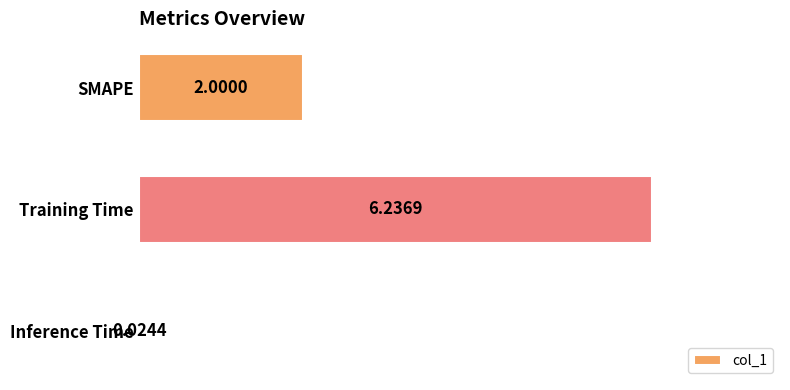

What is the sum of all values?

8.3